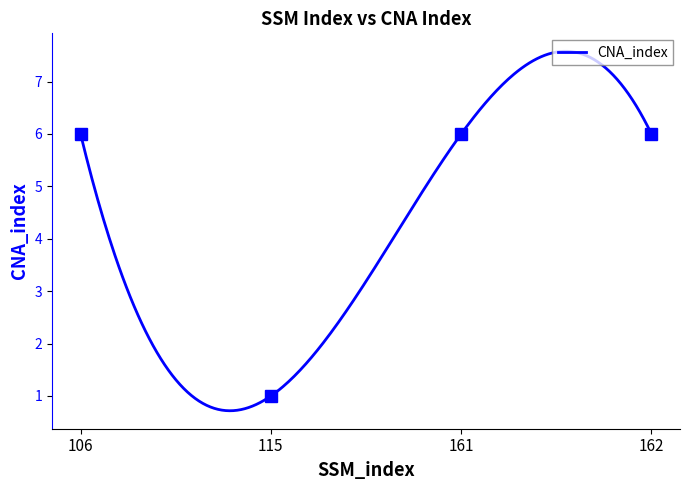

Does the chart have visible grid lines?

No